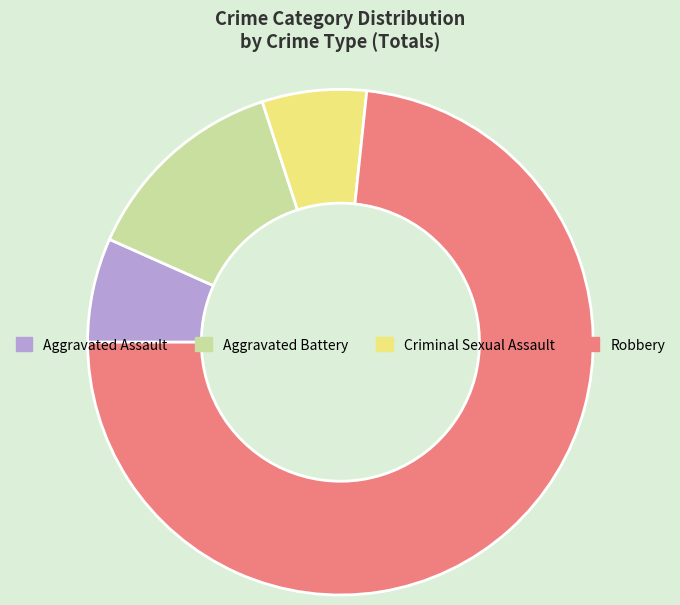

The Aggravated Battery slice represents 13% of the pie. True or false?

True